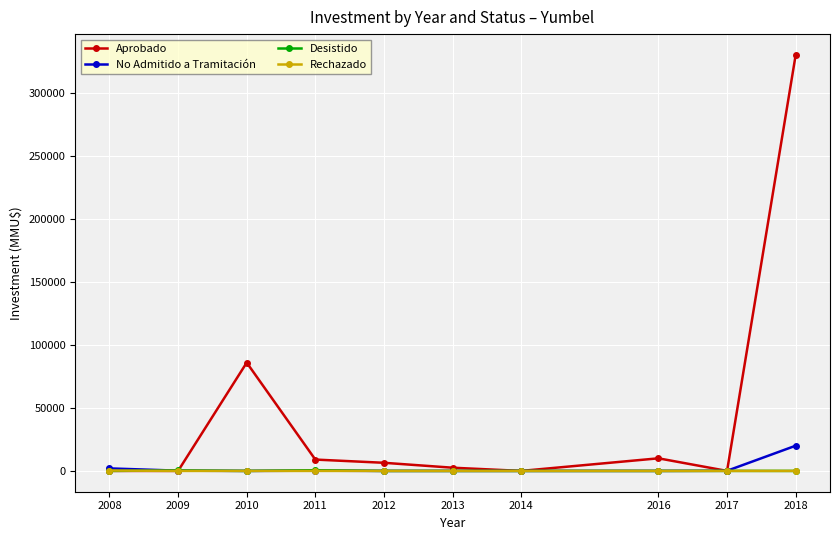

How many lines are shown in the chart?

4